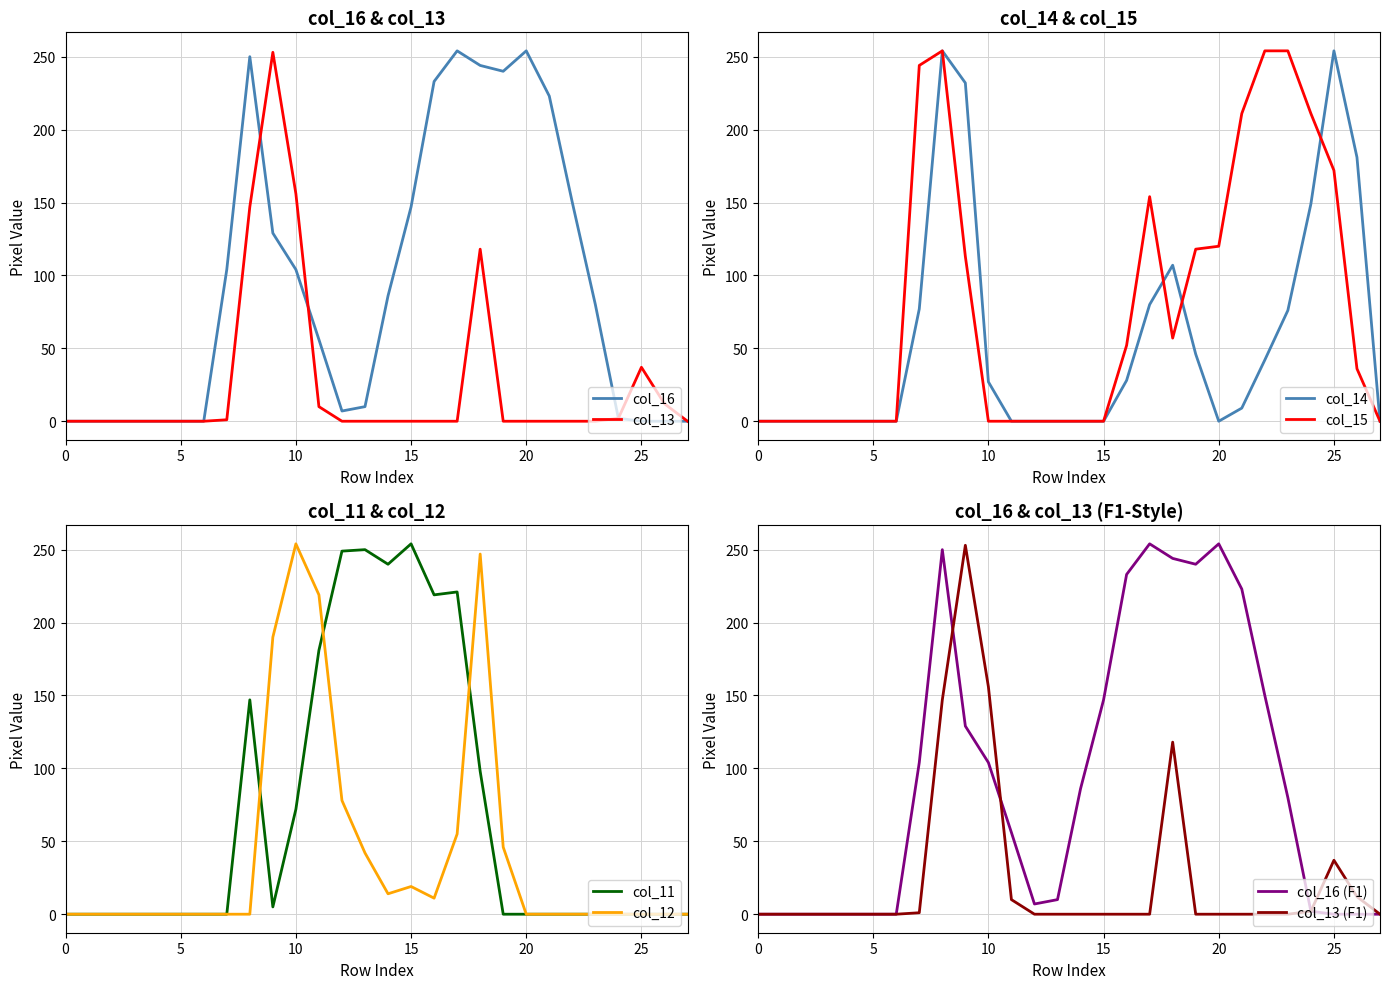

Does the chart display data point markers on the line(s)?

No